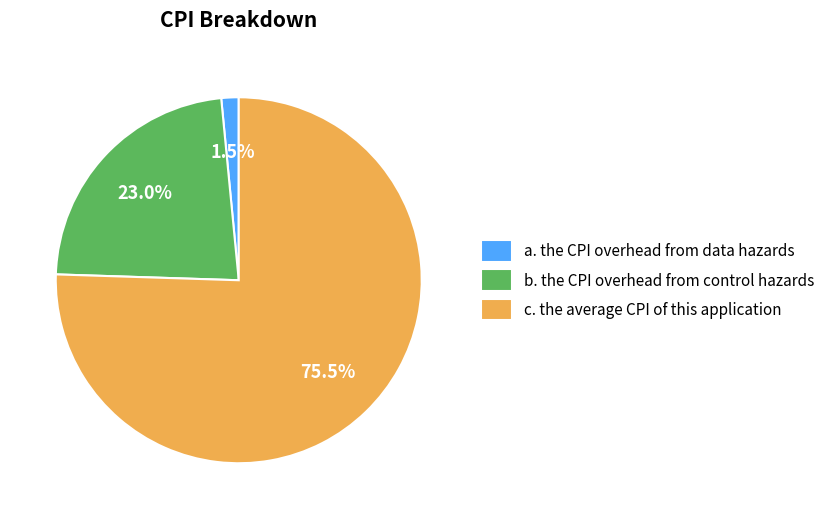

Combined, what portion of the pie is b. the CPI overhead from control hazards and a. the CPI overhead from data hazards?

24.5%